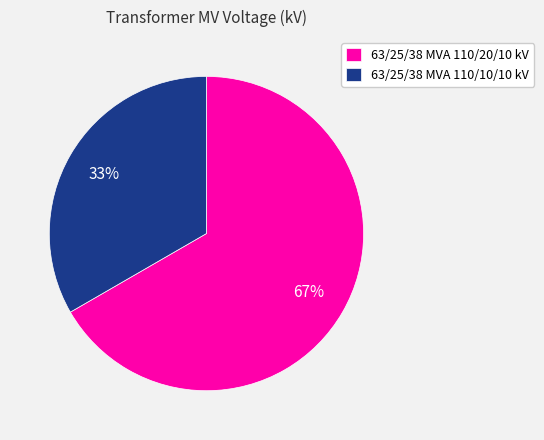

Is there a majority slice in this chart?

Yes